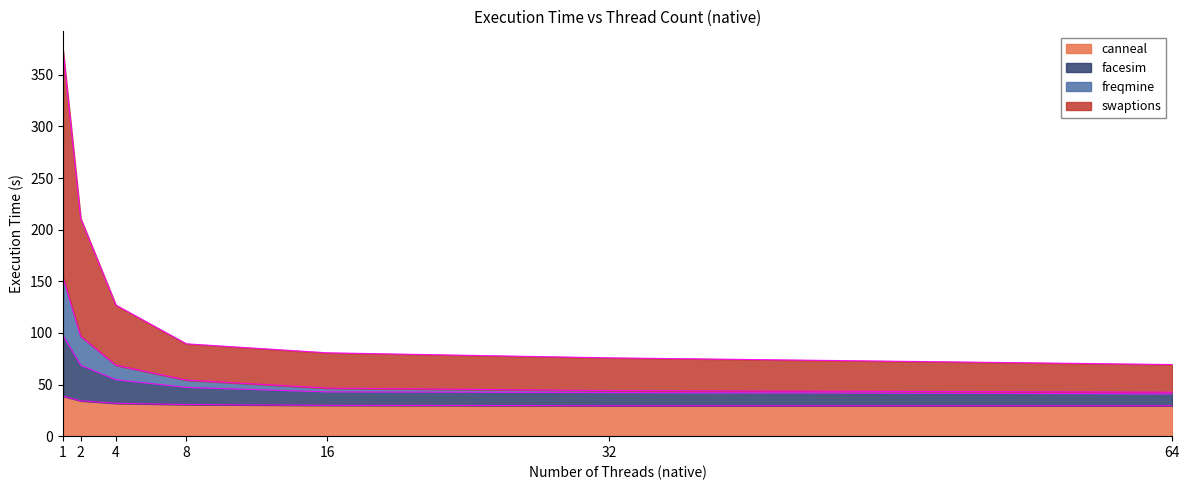

List the labels in order of facesim value, smallest first.

64, 32, 16, 8, 4, 2, 1